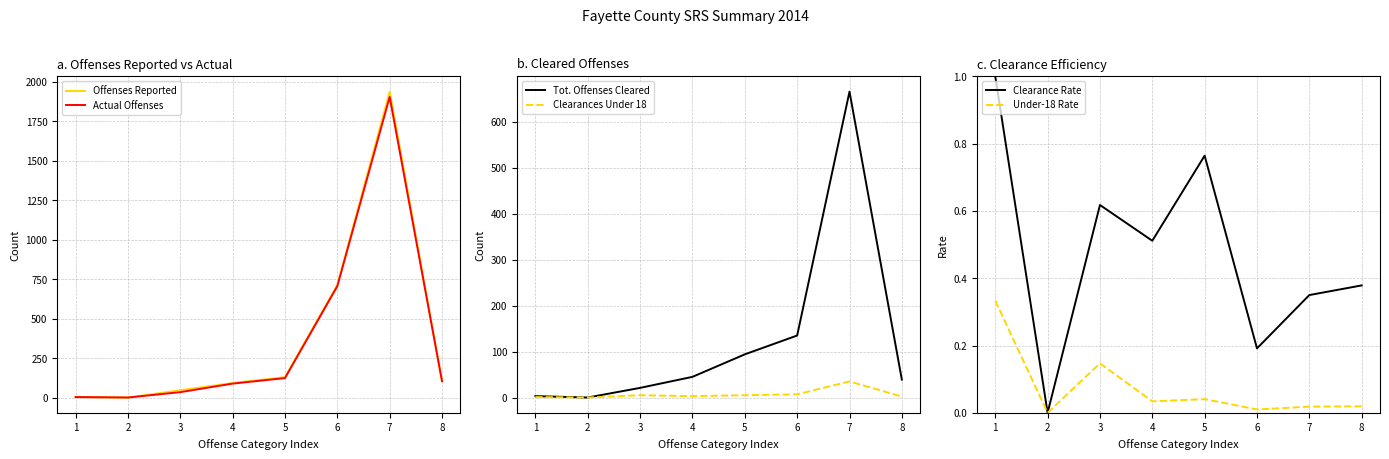

Is the value of Tot. Offenses Cleared at 2 greater than the value of Actual Offenses at 7?

No